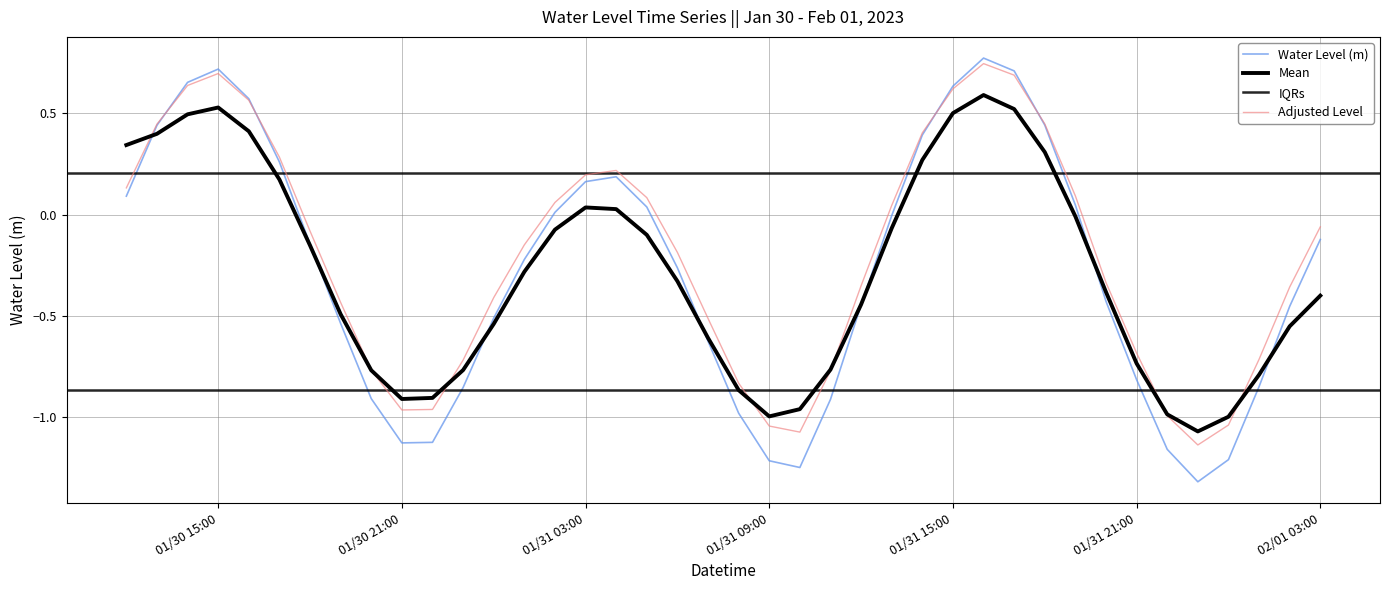

What position from the left is 2023-01-30 19:00:00?

8